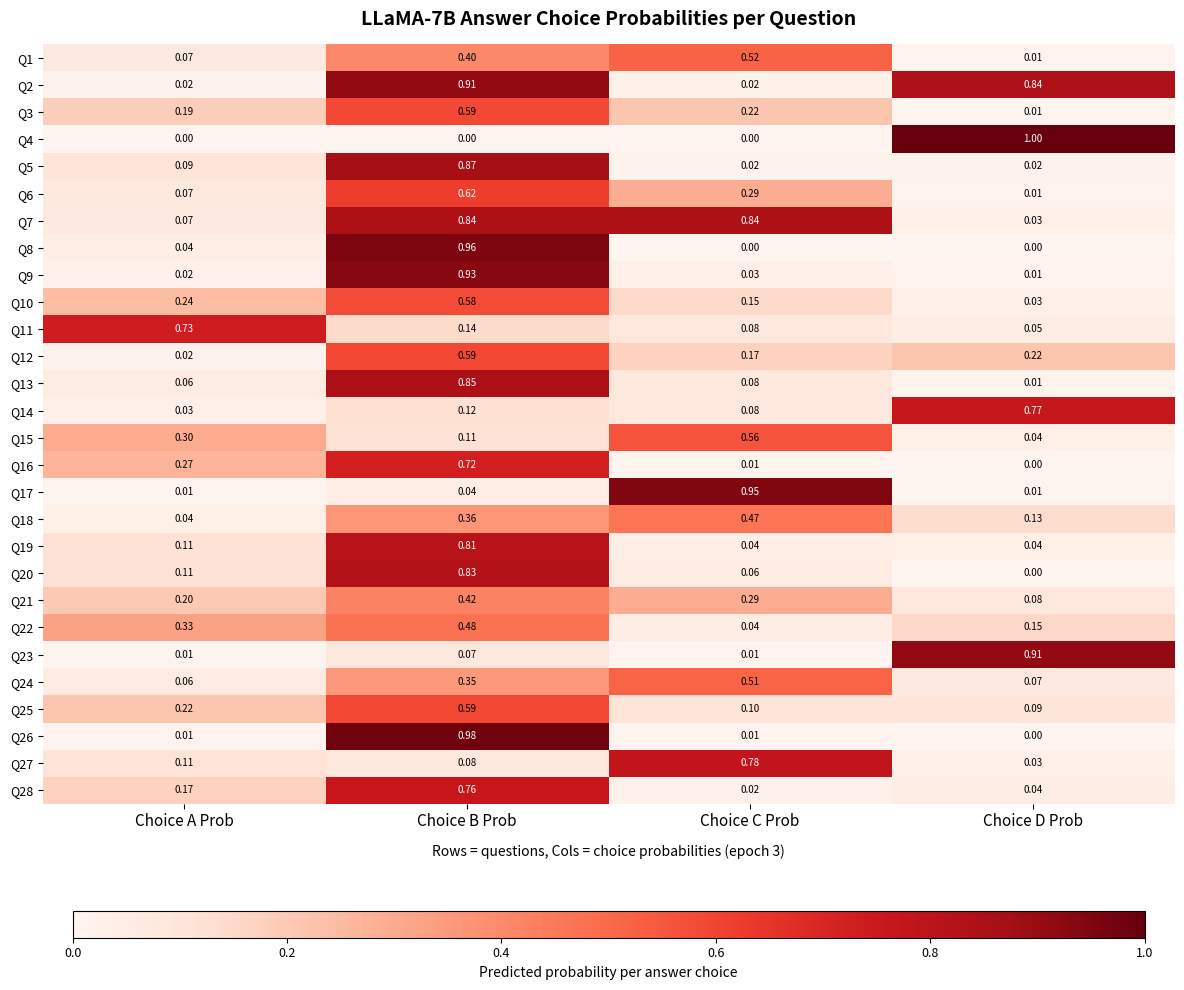

At which category is the sum across all series the highest?

Choice B Prob